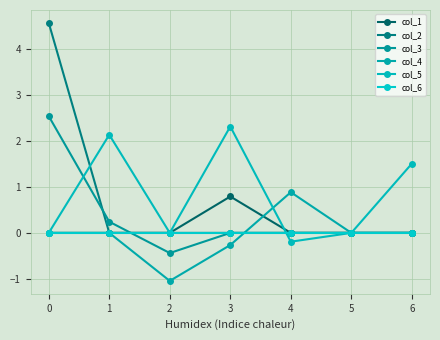

Does the chart have visible grid lines?

Yes